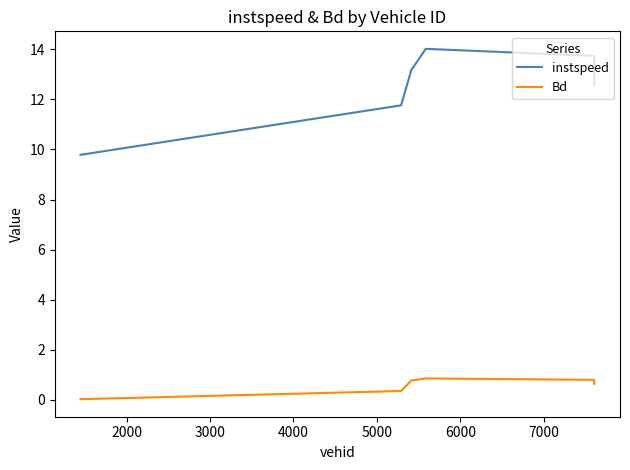

True or false: Bd and instspeed intersect in this chart.

False